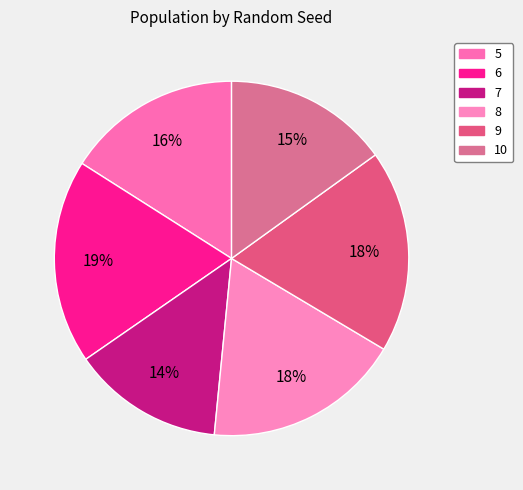

How many slices are in this pie chart?

6